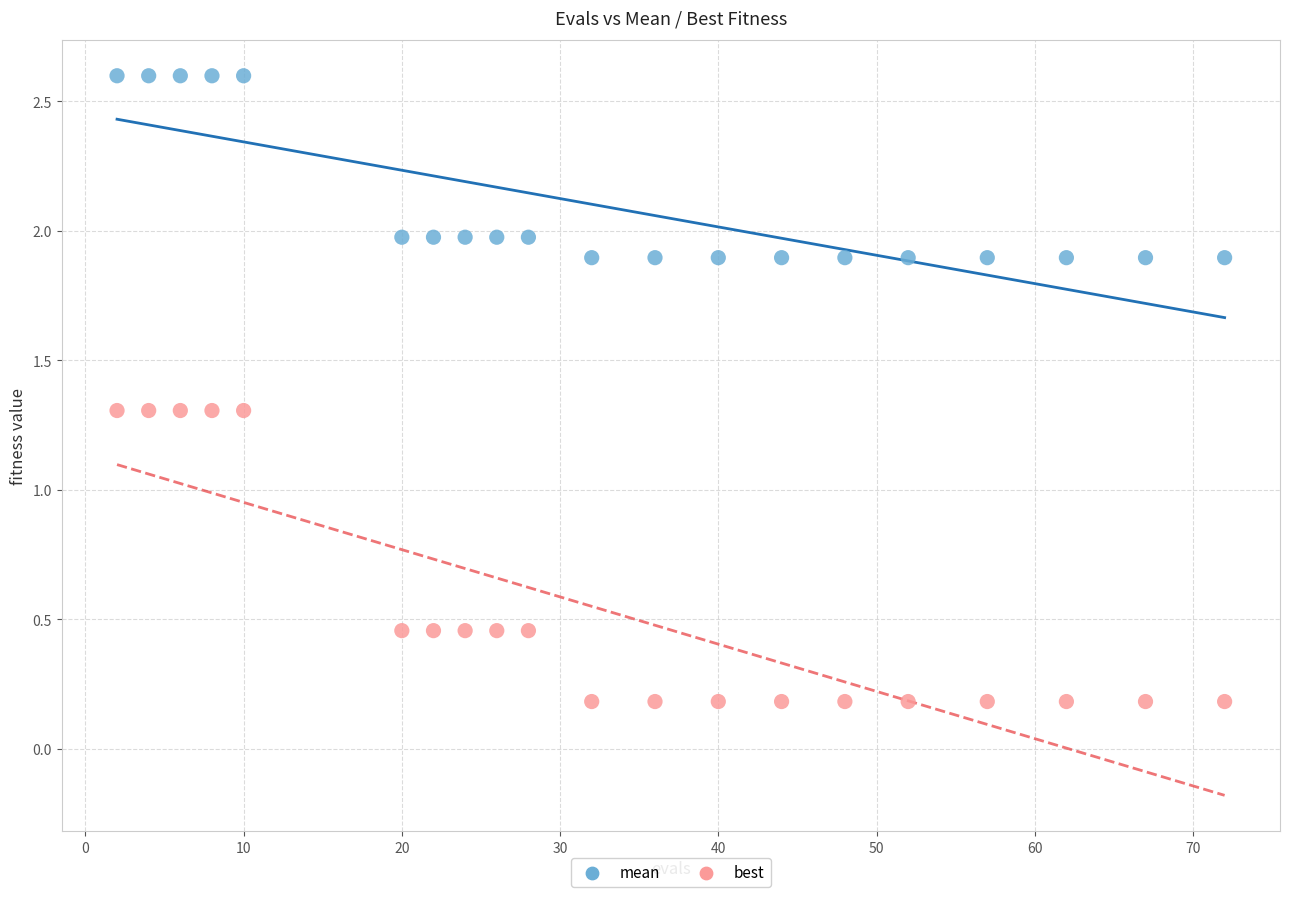

Across all data points, what is the range of X values (max minus min)?

70.0